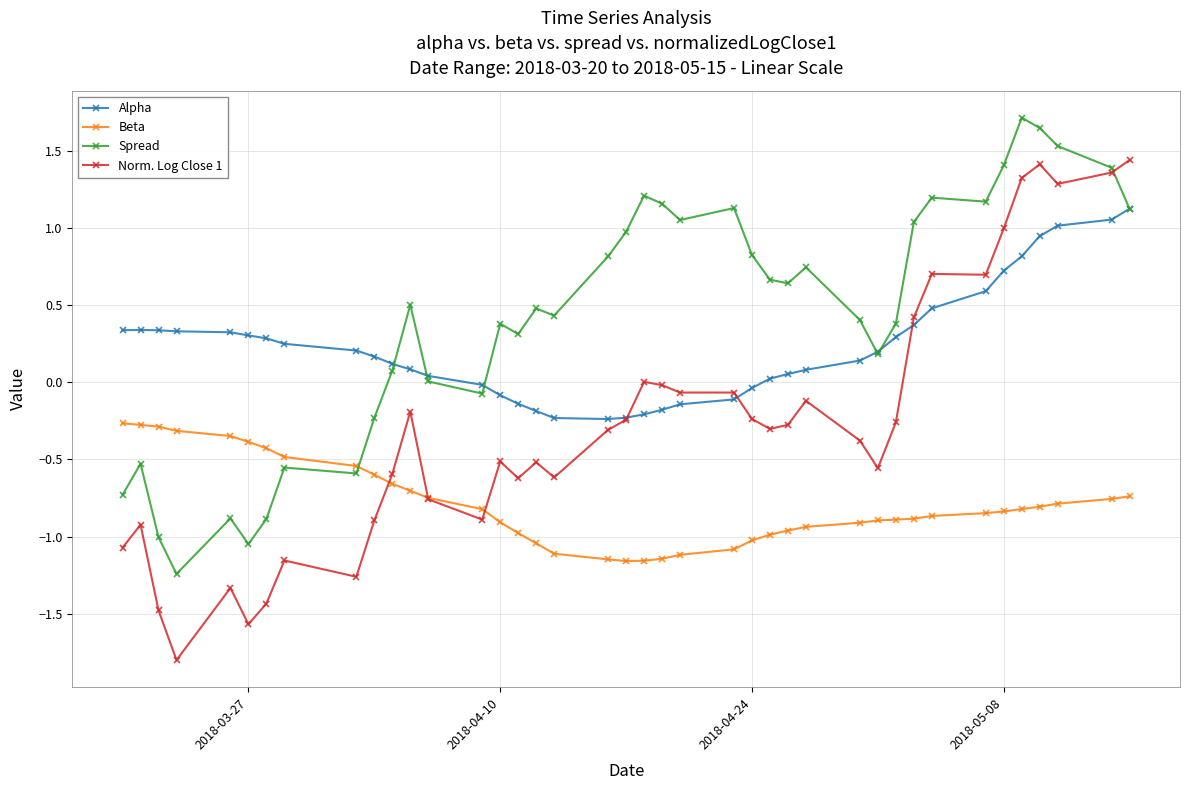

Which series has the largest total across all categories?

Spread